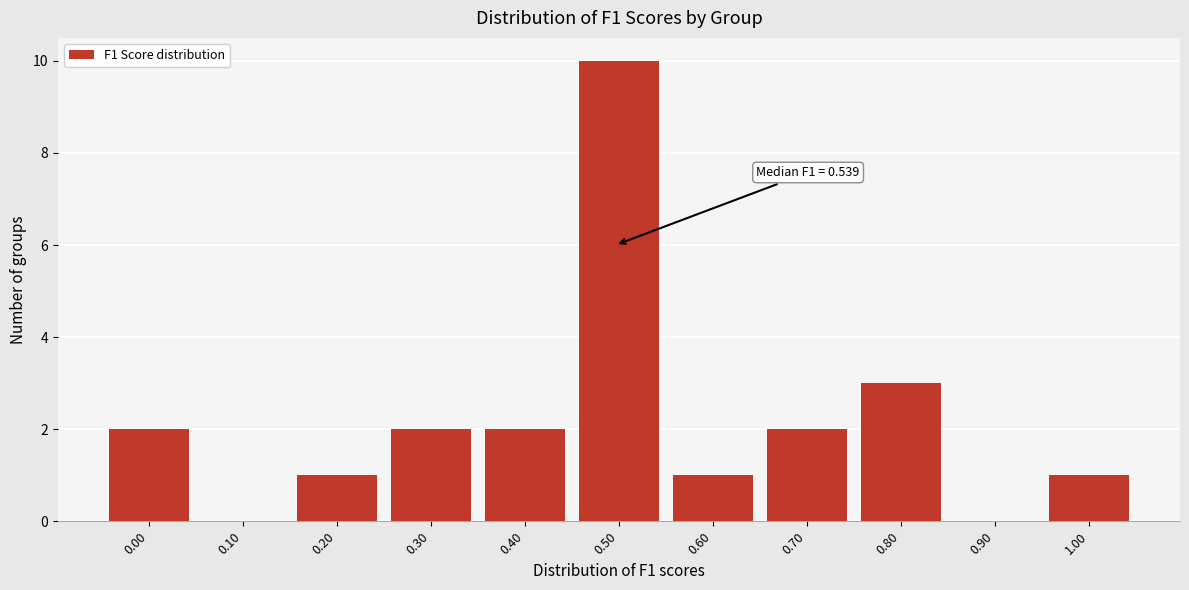

Reading left to right, what are all the values shown in this chart?

0.00=2	0.10=0	0.20=1	0.30=2	0.40=2	0.50=10	0.60=1	0.70=2	0.80=3	0.90=0	1.00=1